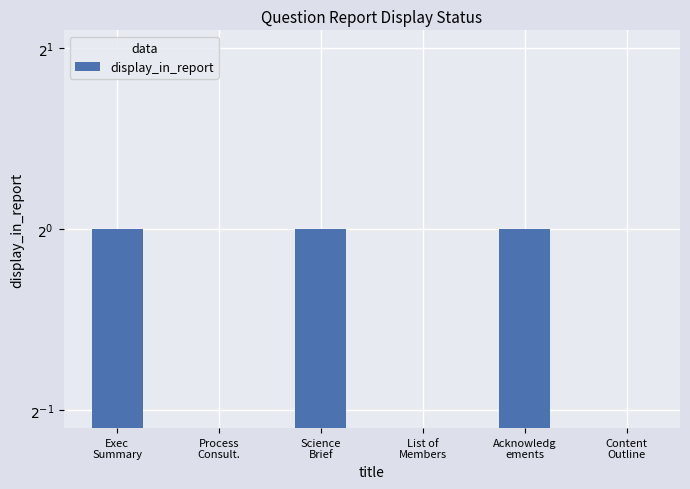

Rank the categories by value from lowest to highest.

Process
Consult., List of
Members, Content
Outline, Exec
Summary, Science
Brief, Acknowledg
ements